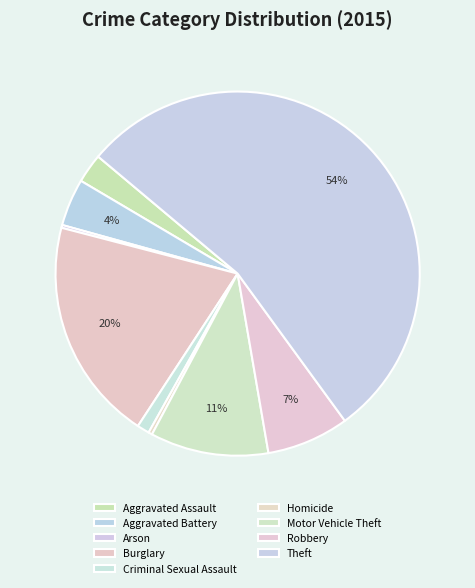

Which category has the biggest portion of the pie?

Theft